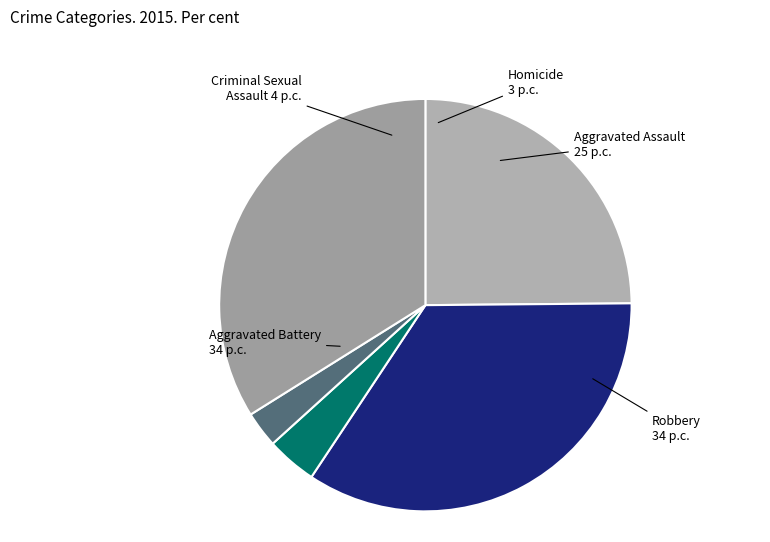

How many slices are in this pie chart?

5